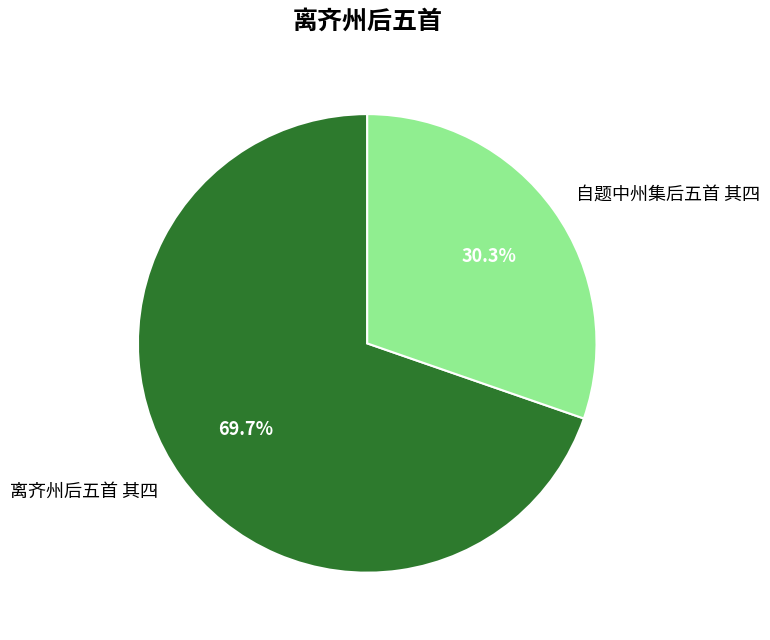

Count the number of slices in the pie.

2